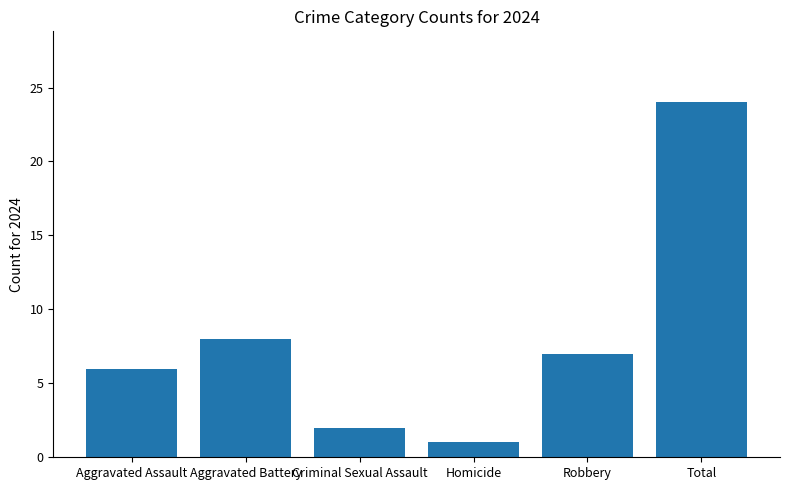

How many values are below 7?

3